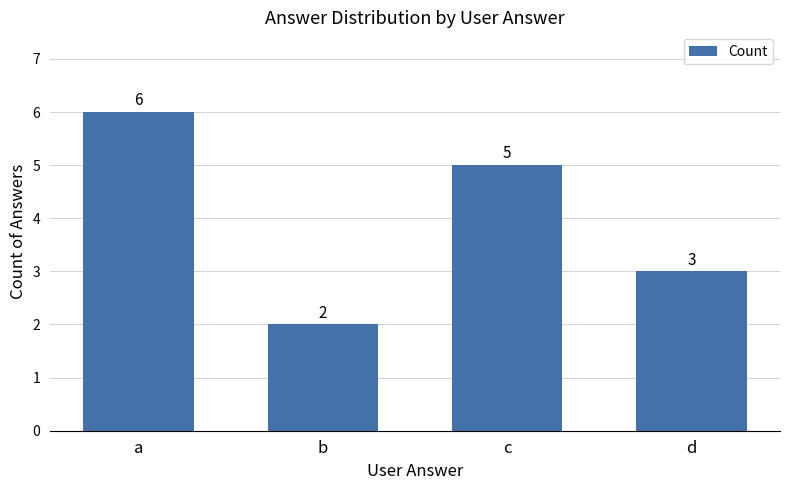

What is the value of the 2nd bar from the left?

2